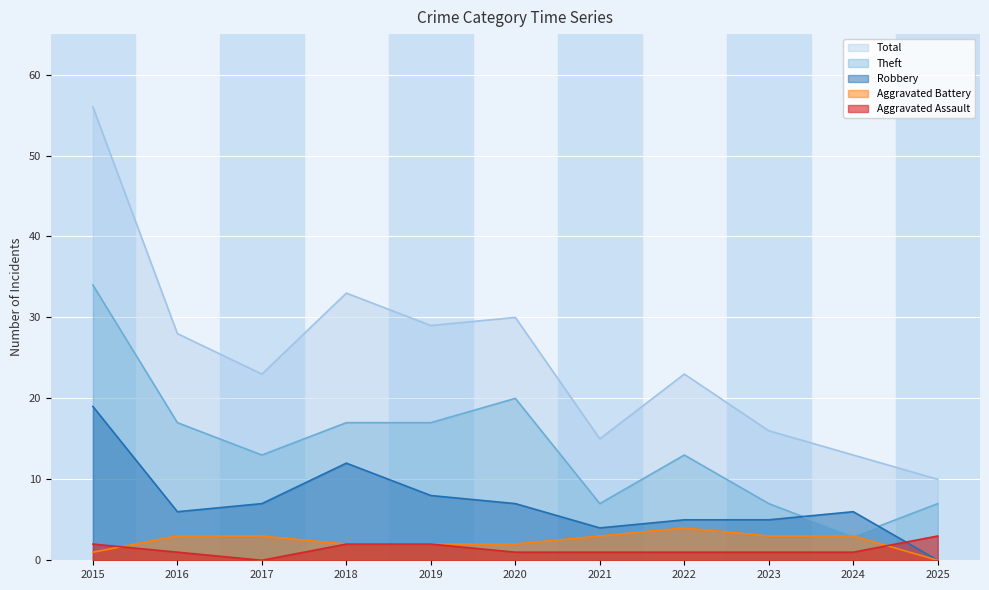

The value of Aggravated Battery at 2023 is 5. True or false?

False